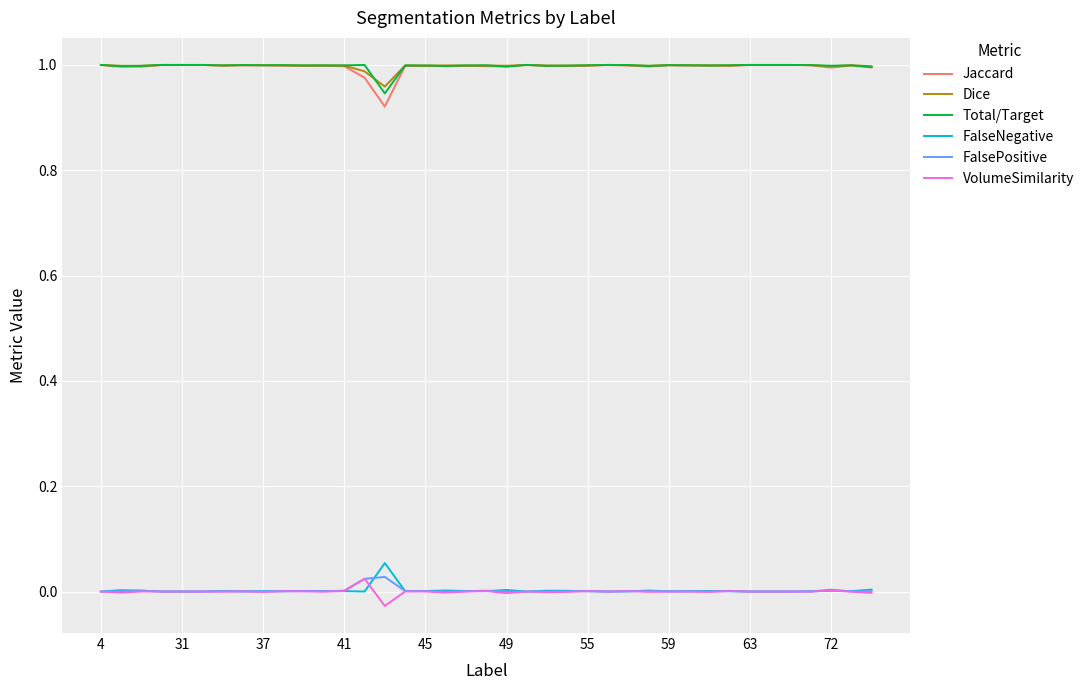

True or false: Dice and FalseNegative cross at least once.

False